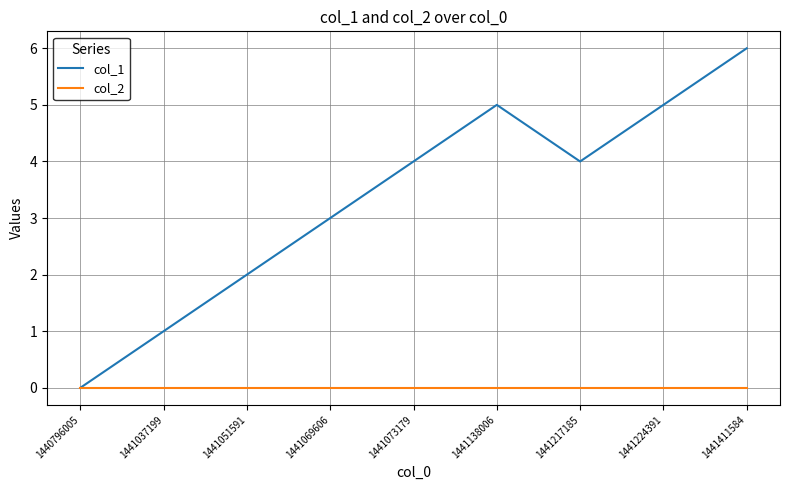

Is the value of col_1 at 1441073179 greater than the value of col_2 at 1440796005?

Yes